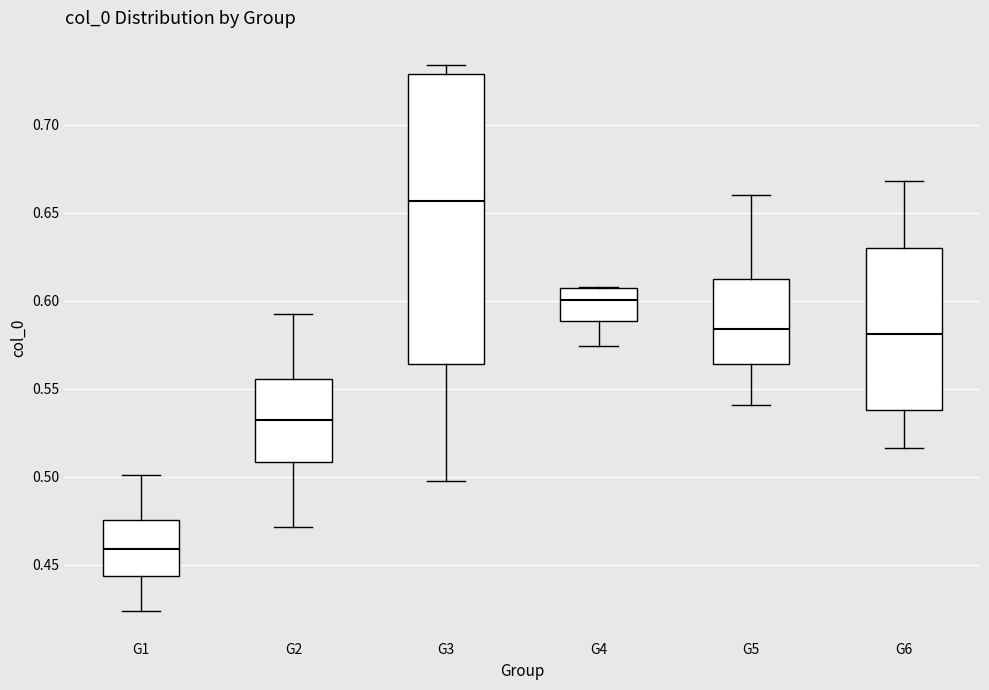

Which box's median line is the lowest?

G1